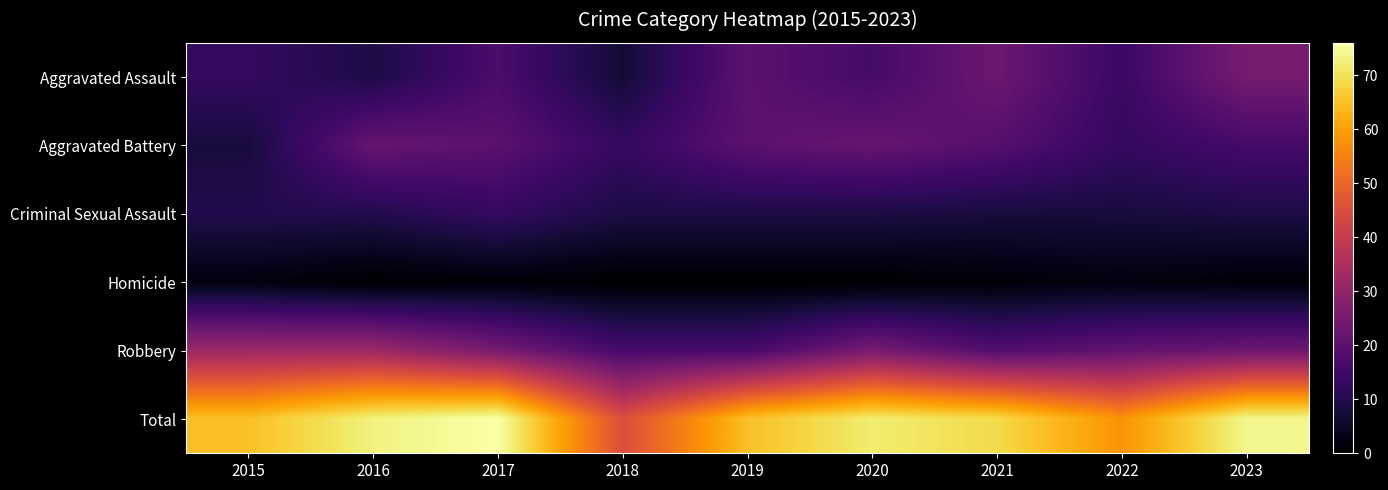

Count the number of categories in the chart.

9